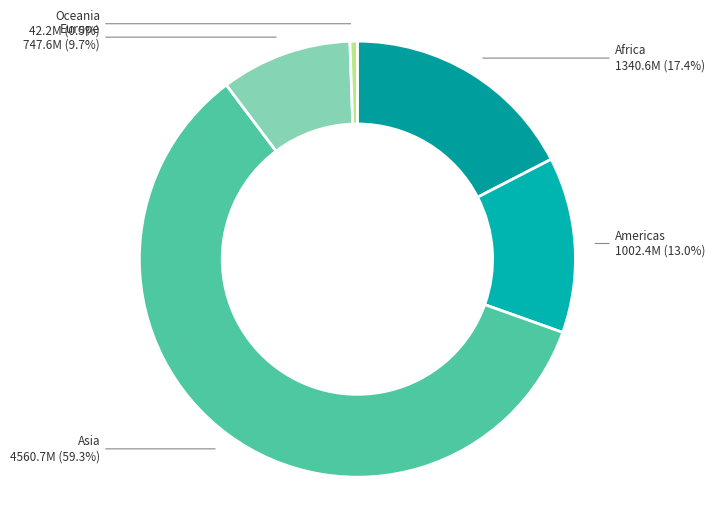

Is it true that Africa is 10% of the pie?

False